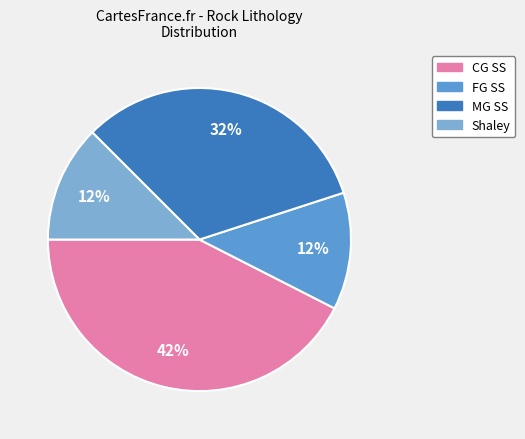

Do MG SS and Shaley together represent more than half of the pie?

No